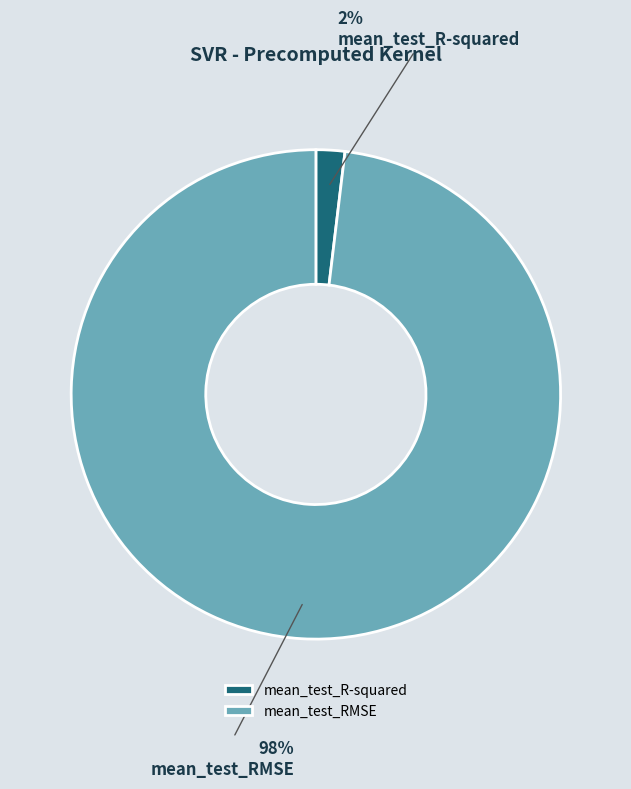

Is mean_test_RMSE the majority of the pie?

Yes